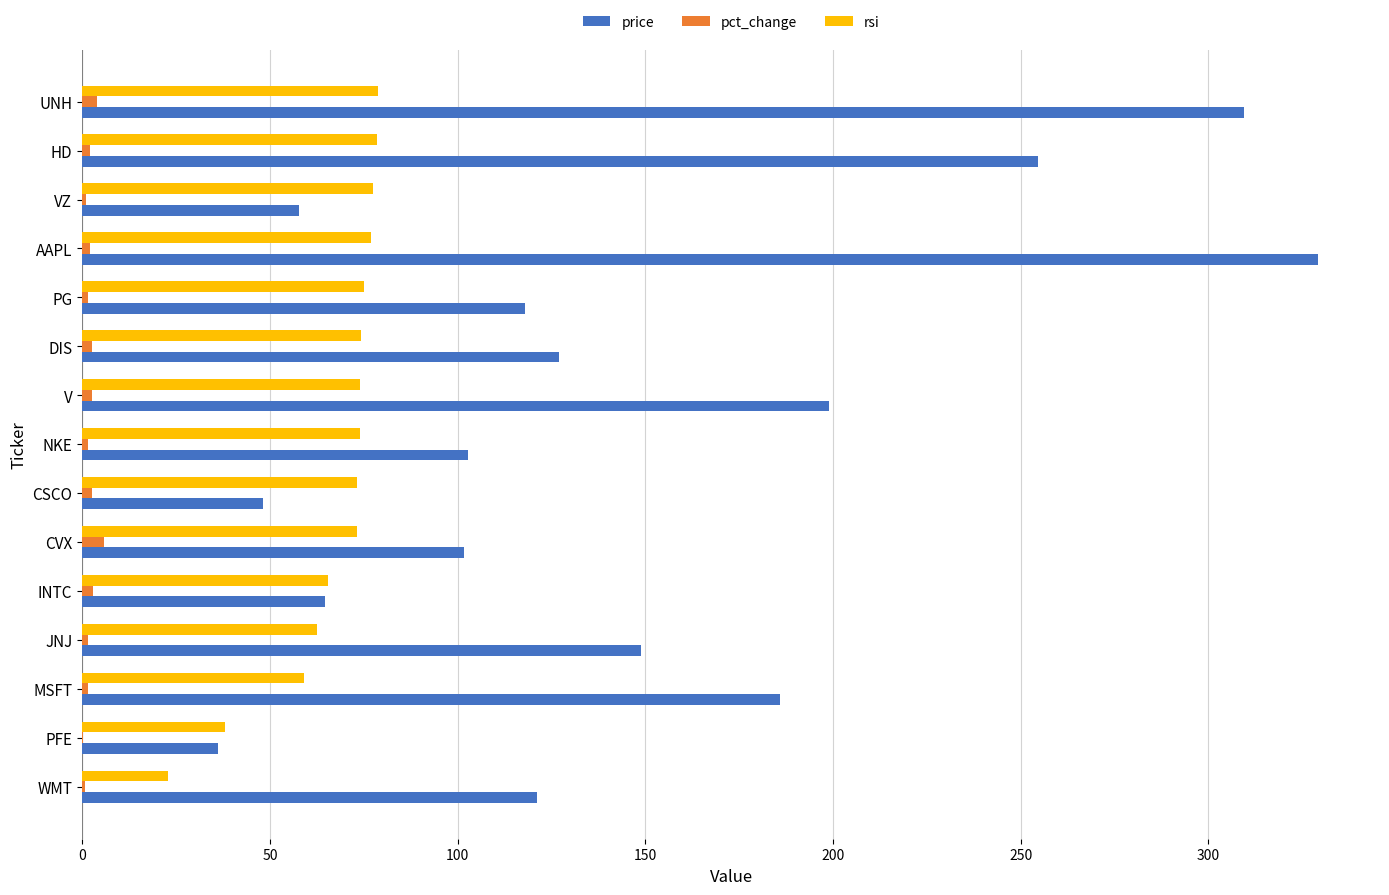

Between MSFT and CSCO, which series saw the biggest shift?

price